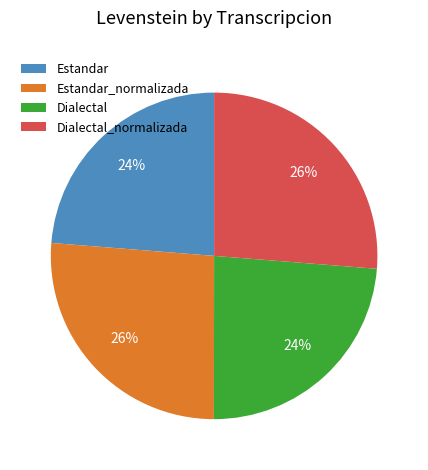

Which has a higher value, Estandar or Estandar_normalizada?

Estandar_normalizada